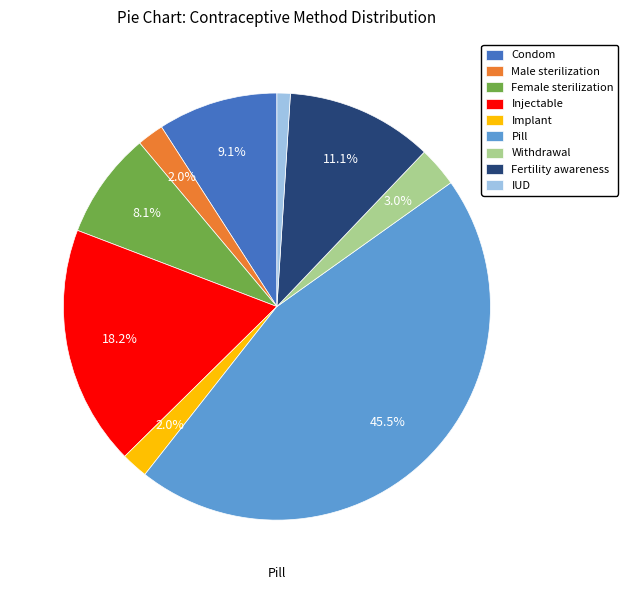

Between Pill and Withdrawal, which is larger?

Pill